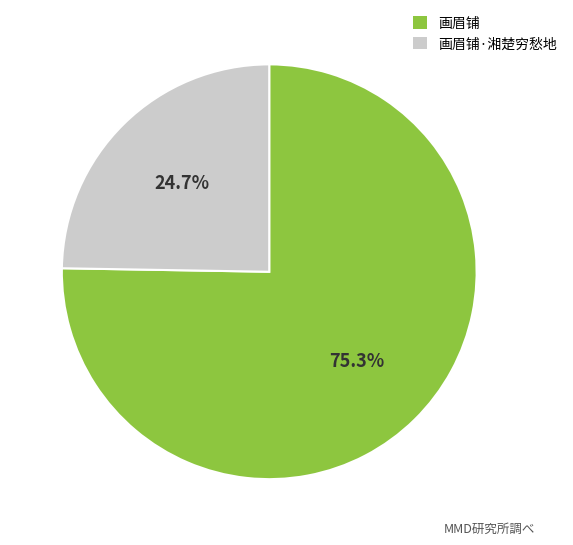

Is there any slice that represents more than half of the pie?

Yes